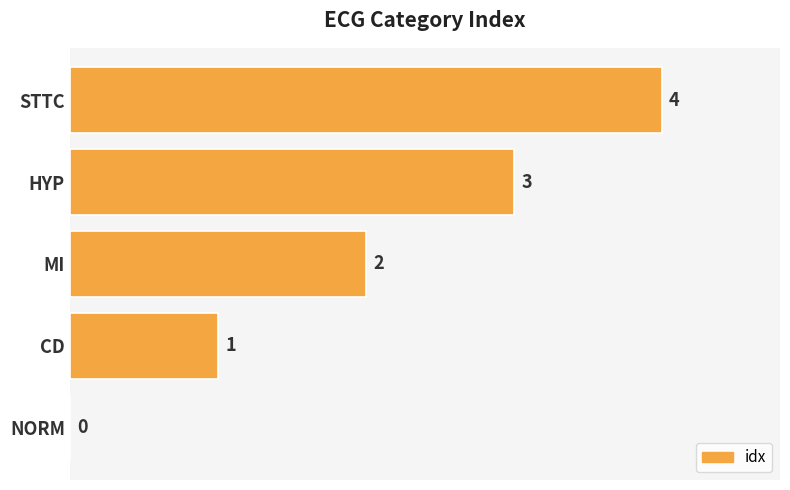

What is the sum of all values?

10